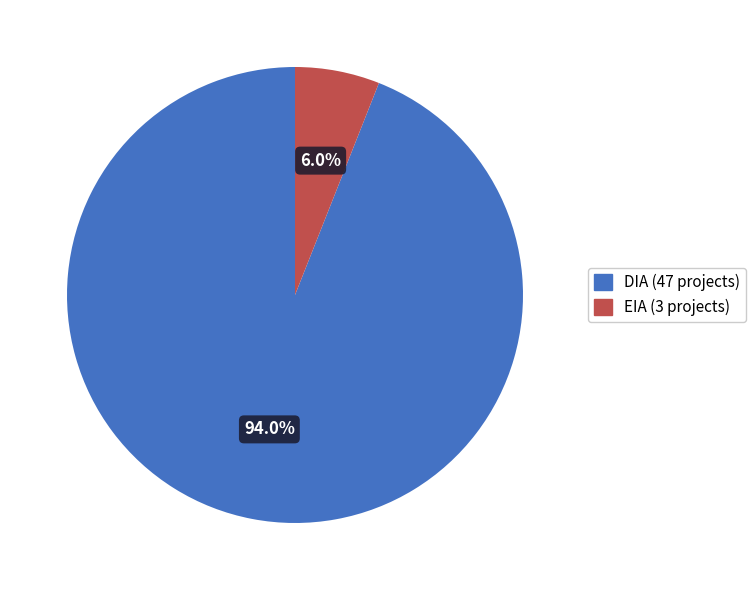

To the nearest percent, what is the difference between the largest and smallest slice percentages?

88%